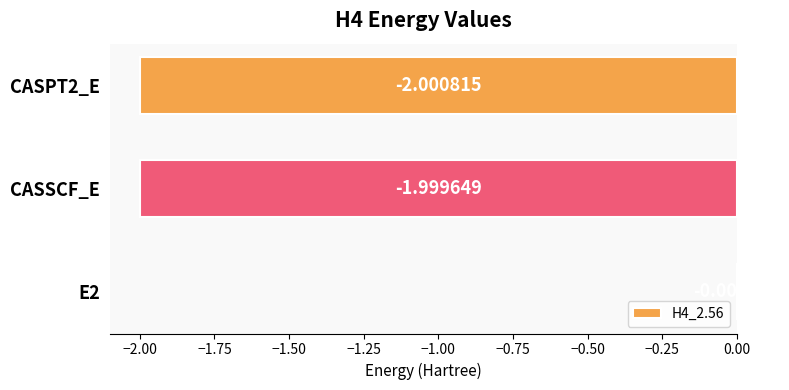

Which category has the highest value across all series?

E2